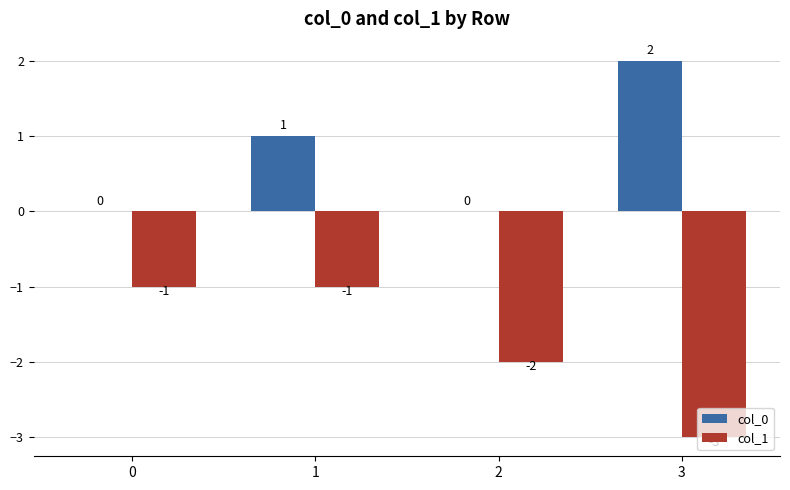

Are the bars grouped side by side (vs. stacked)?

Yes